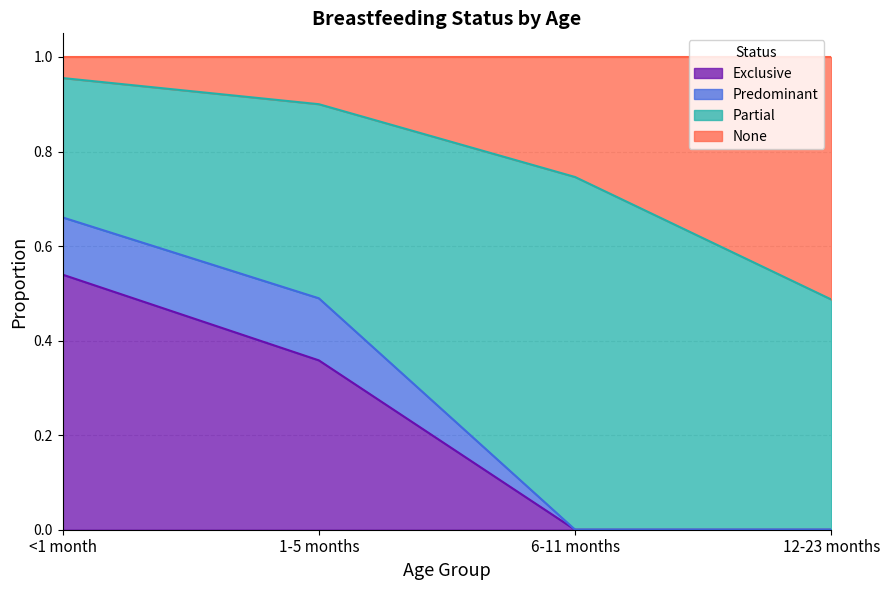

Which category has the highest value in the Exclusive series?

<1 month